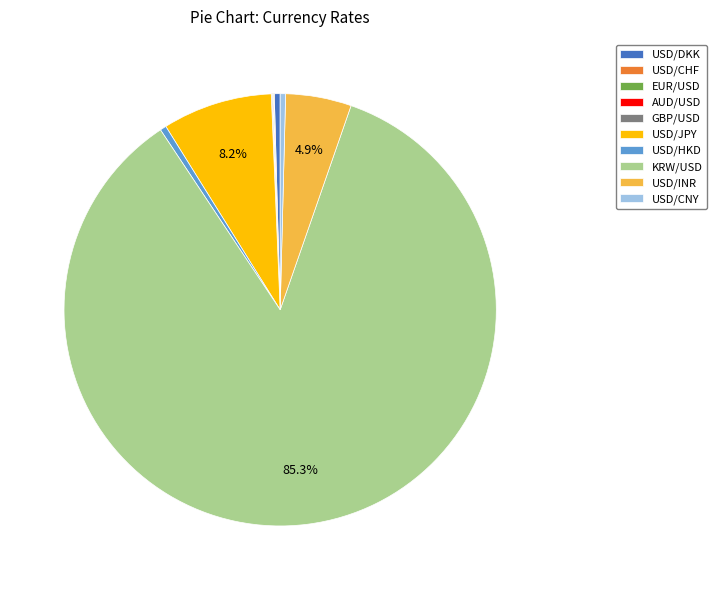

True or false: KRW/USD accounts for 80% of the total.

False